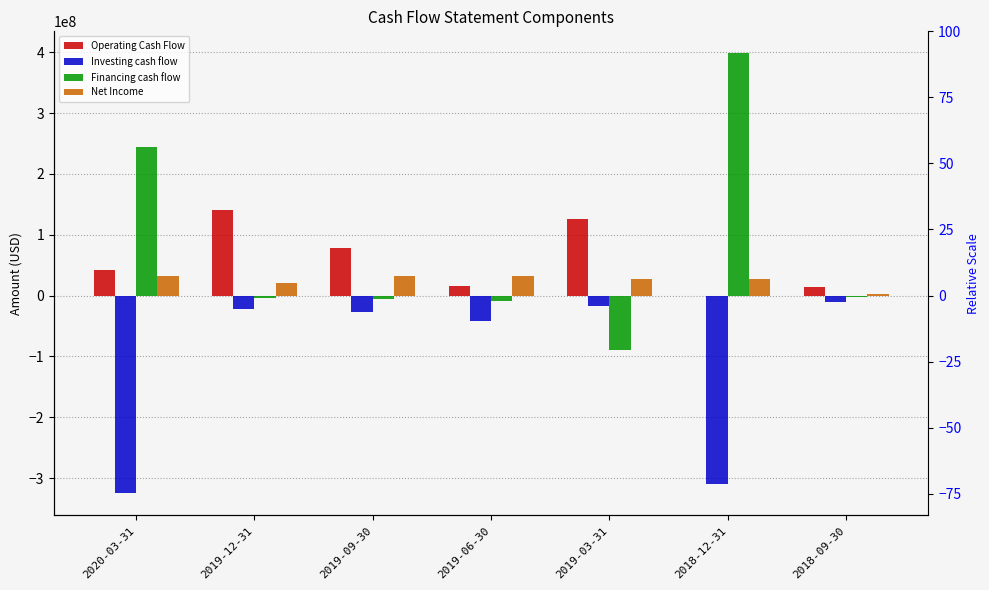

How many bars are there in total?

28